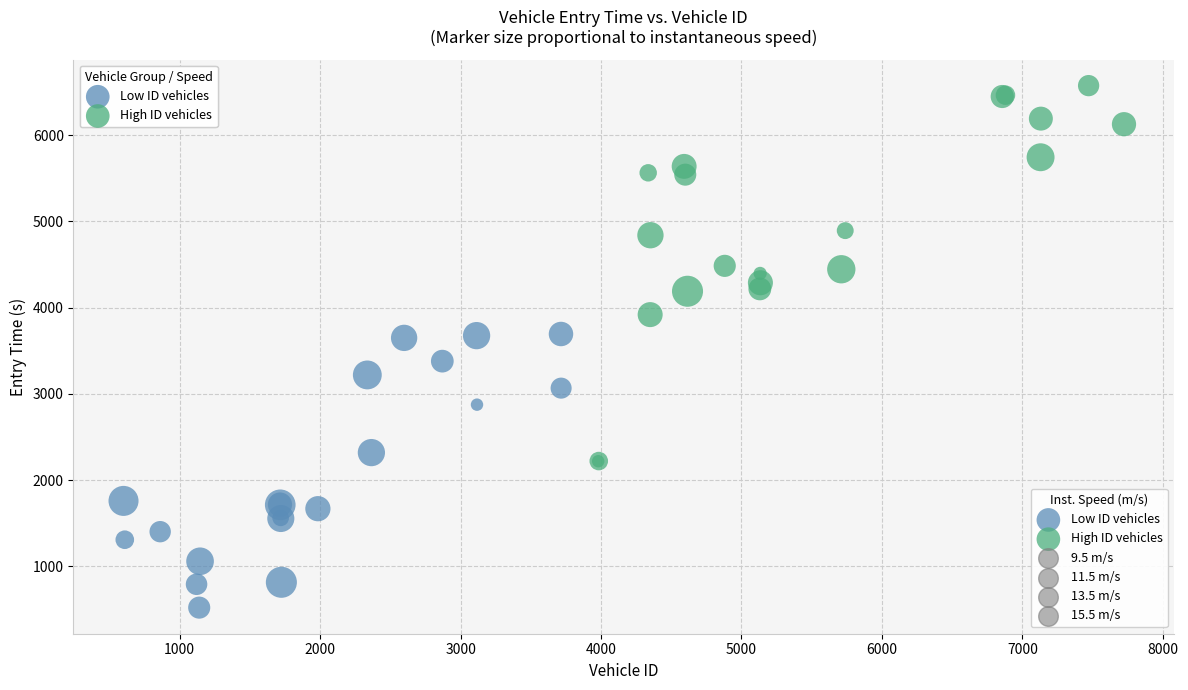

Which series has the widest spread of Y values?

High ID vehicles